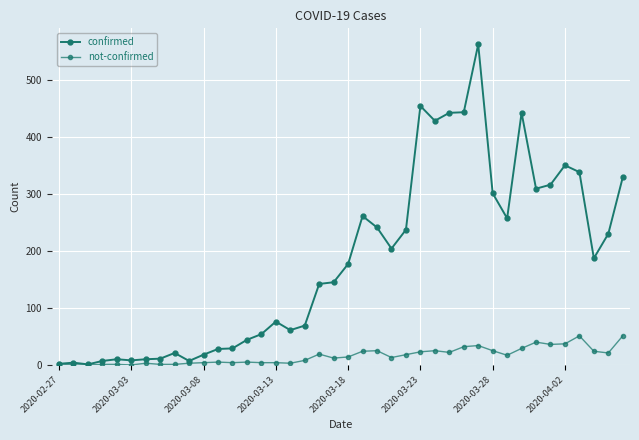

How many values in the confirmed series are below 177?

20